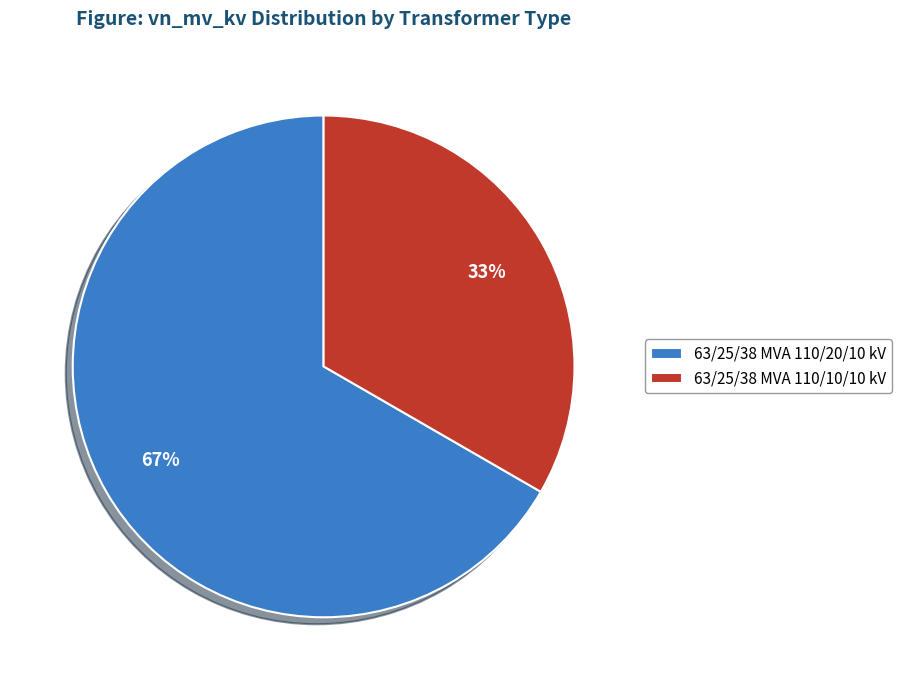

What is the majority slice?

63/25/38 MVA 110/20/10 kV